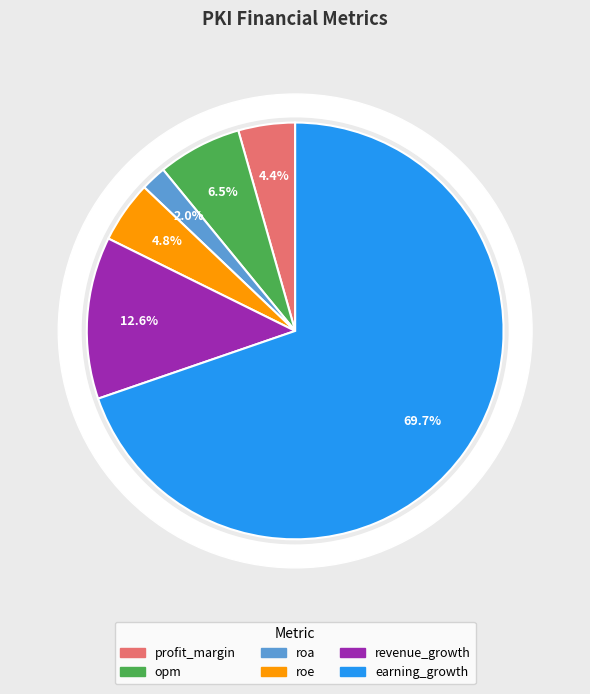

To the nearest percent, what percentage of the pie is profit_margin?

4%